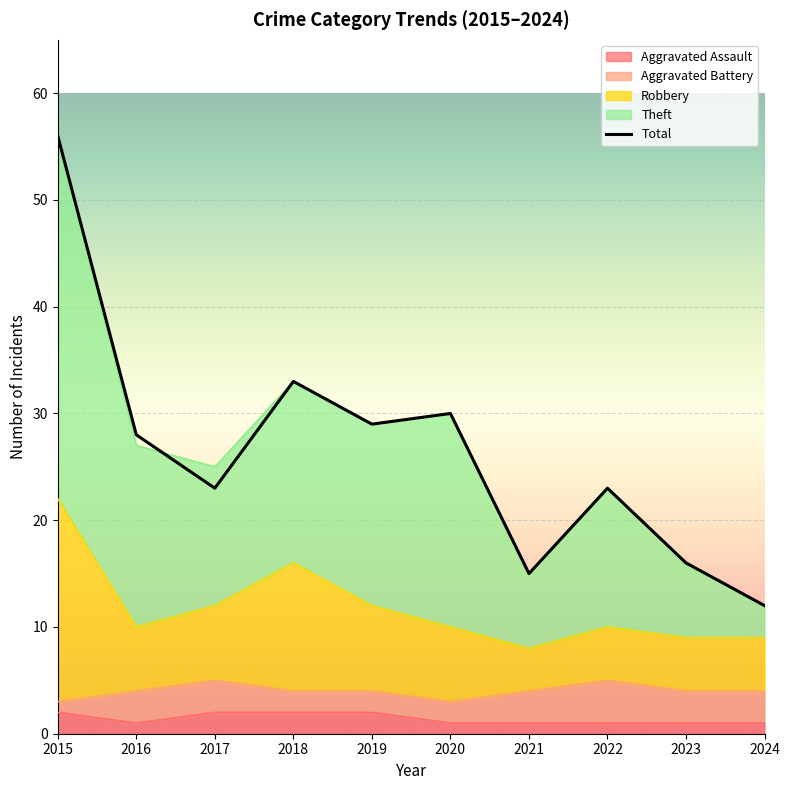

Where does the Theft series first go above 28?

2015